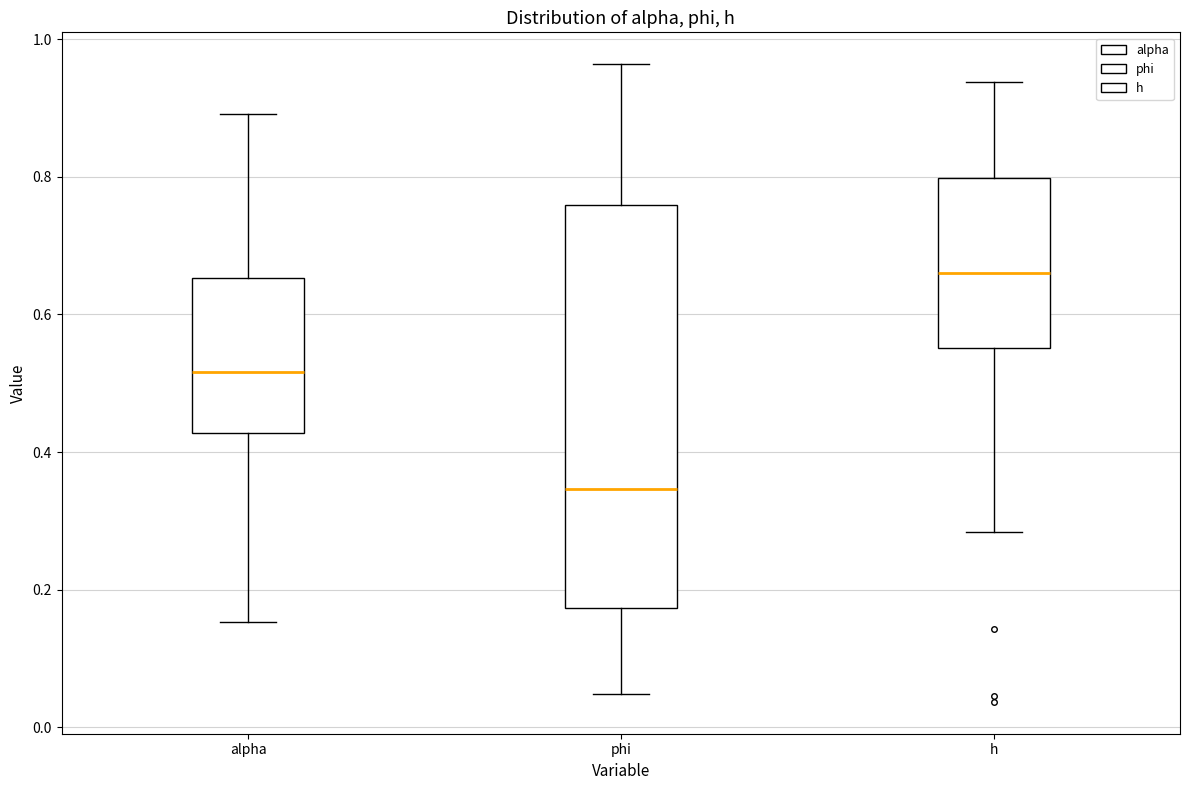

Where does the upper whisker of the box for alpha end on the y-axis? The values are not printed on the chart, so give them approximately, as read against the axis.

0.90